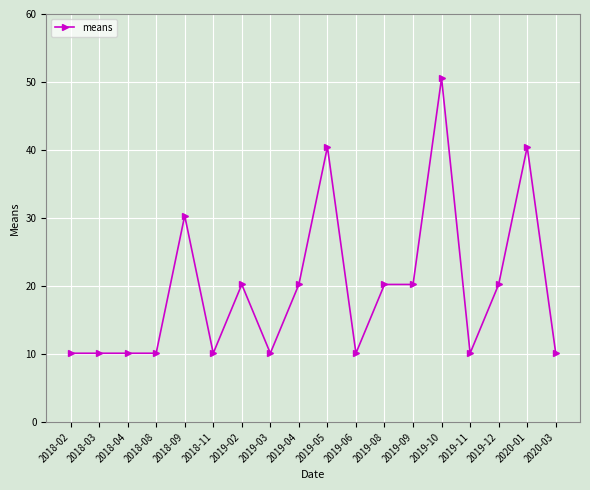

Which label corresponds to the largest value in the chart?

2019-10